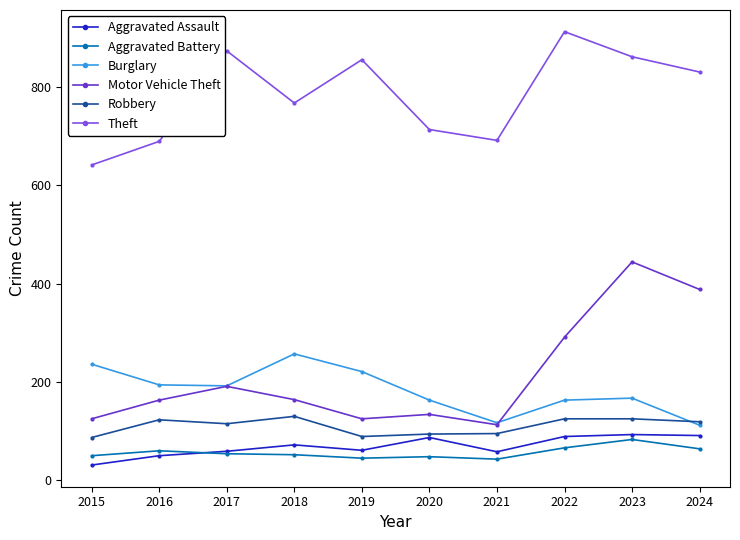

Is the value of Robbery at 2021 greater than the value of Theft at 2020?

No